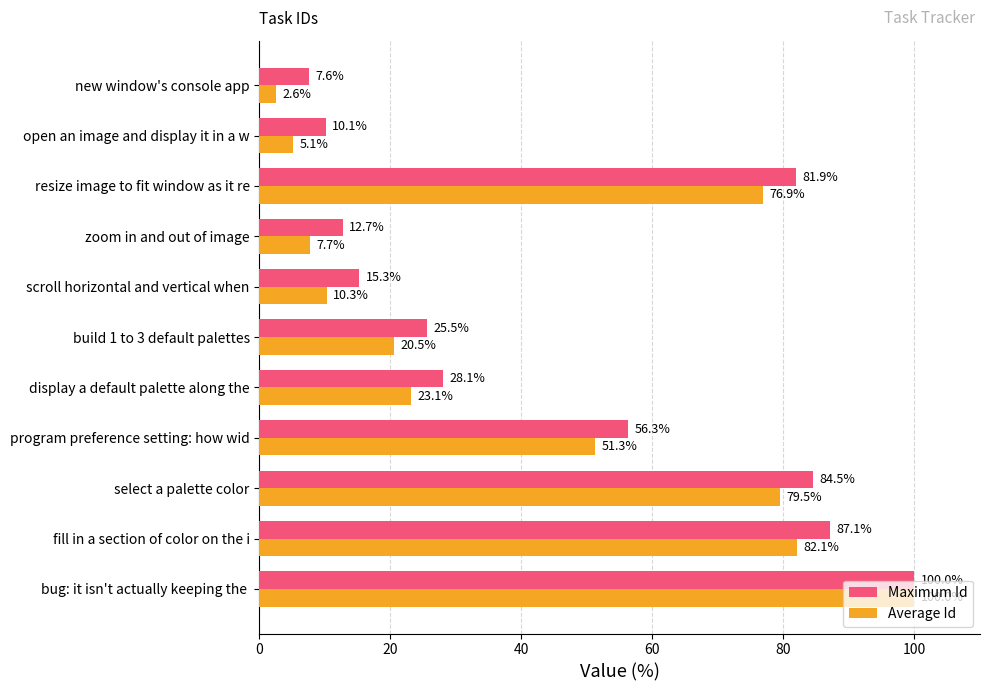

Where is Average Id nearest to the value 51?

program preference setting: how wid